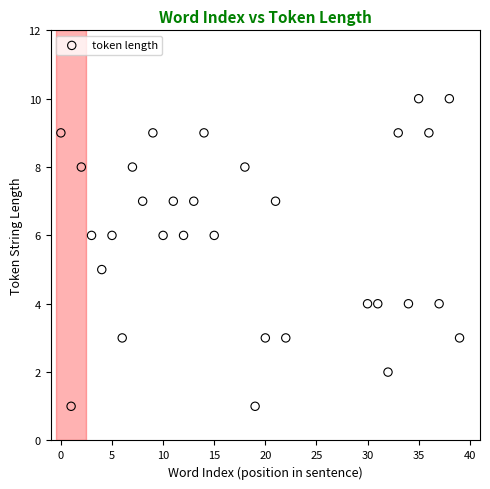

What is the range of Y values (max minus min)?

9